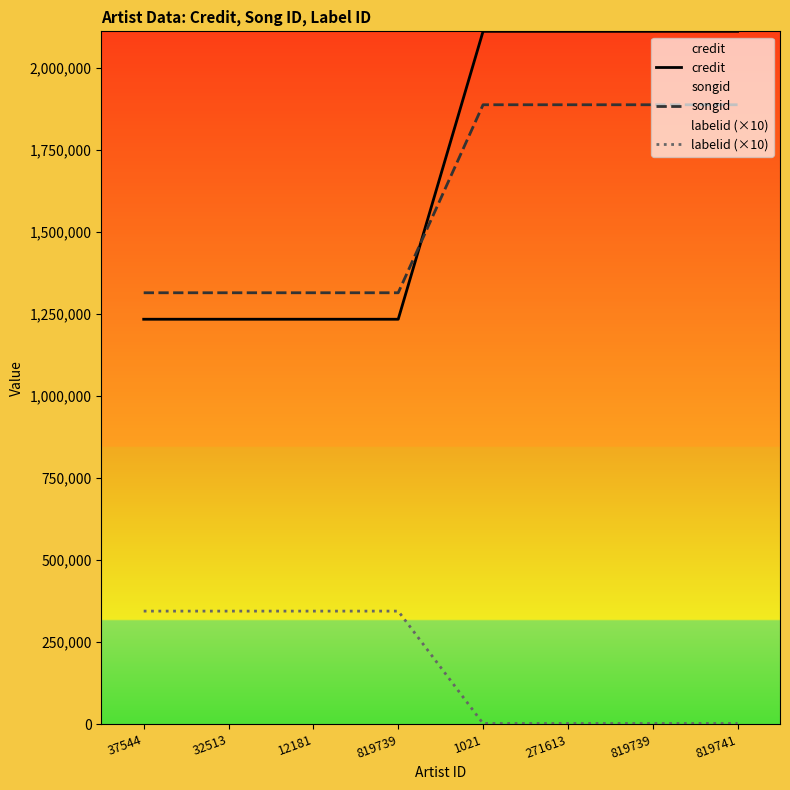

What is the maximum value shown in the chart?

2112602